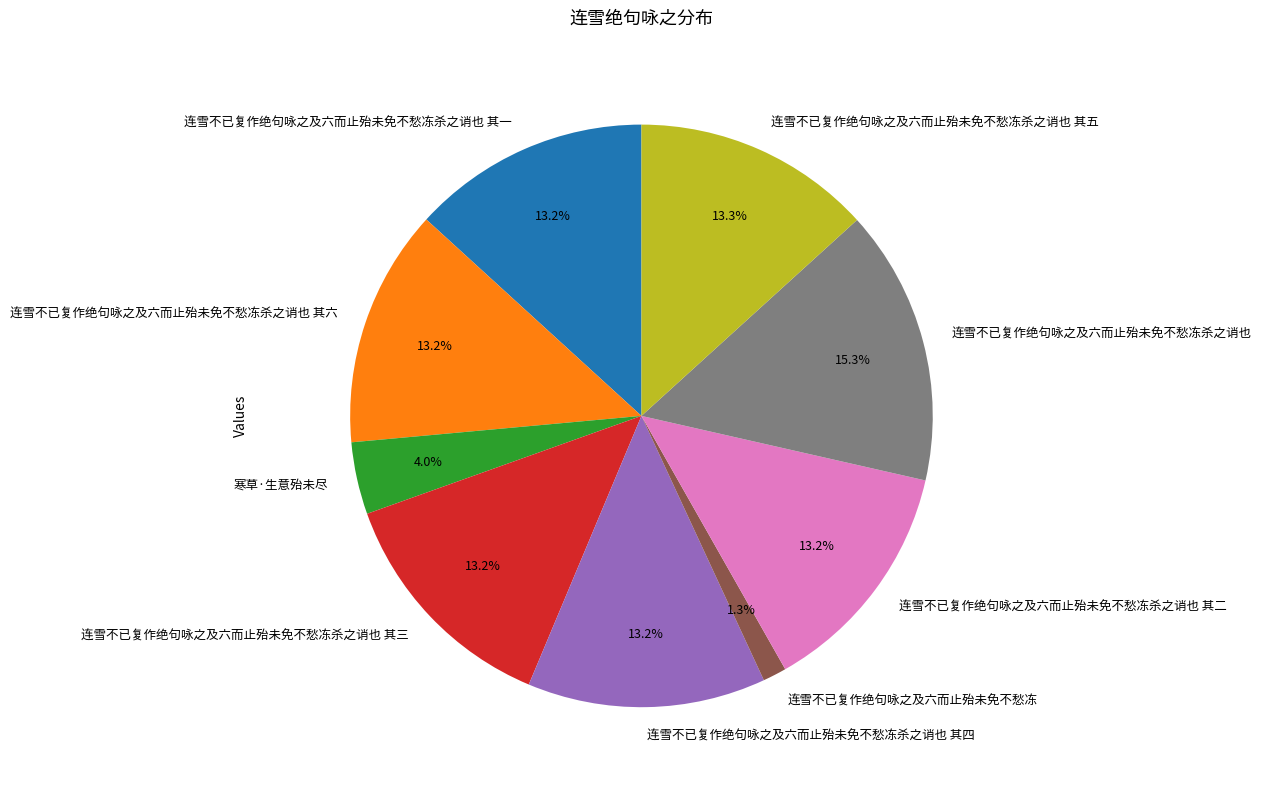

Does 连雪不已复作绝句咏之及六而止殆未免不愁冻 represent more than half of the total?

No